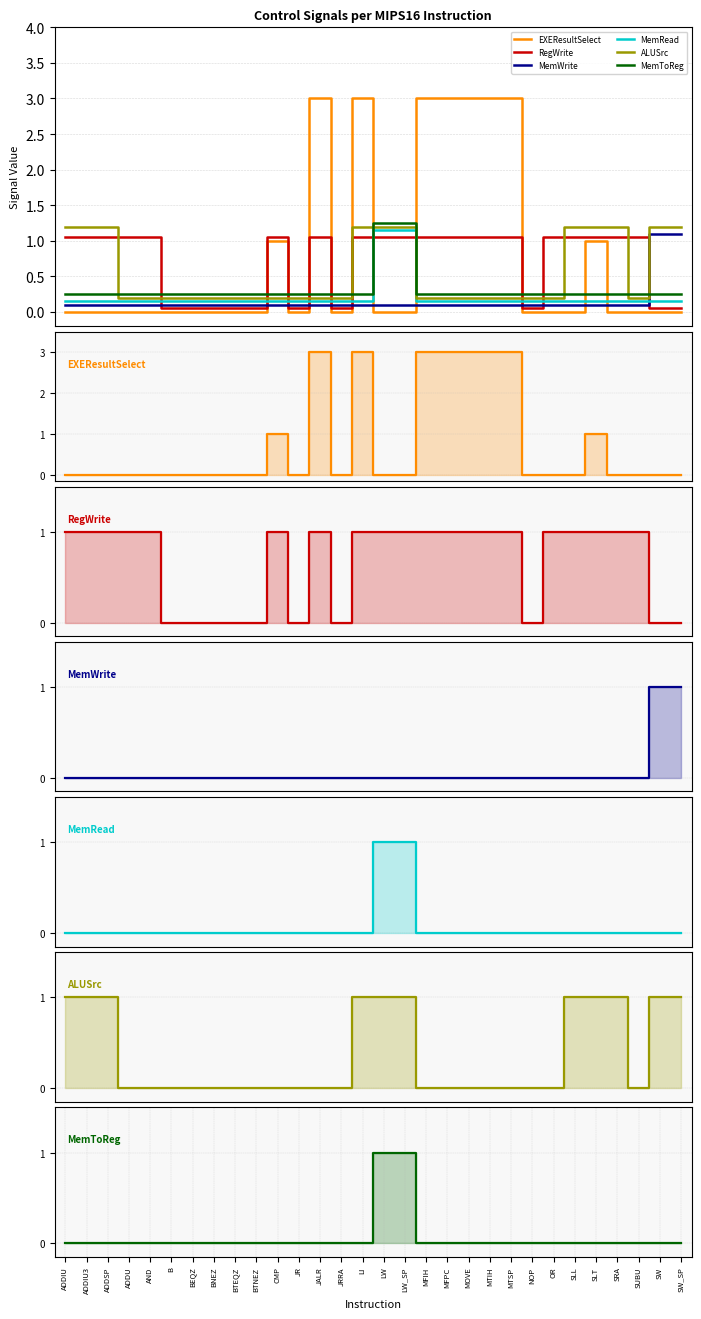

What are all the series names shown in the legend?

EXEResultSelect, RegWrite, MemWrite, MemRead, ALUSrc, MemToReg